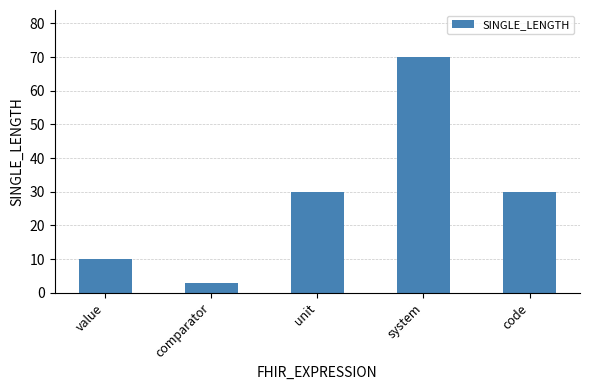

What is the smallest value displayed?

3